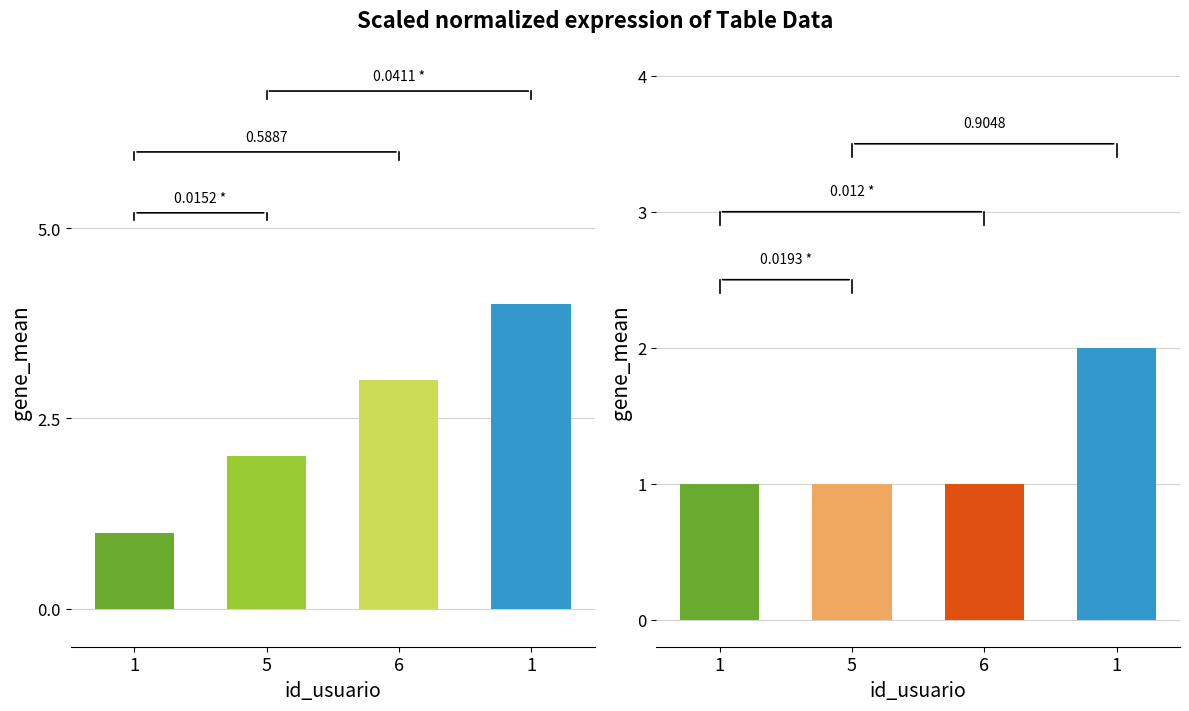

How many groups of bars are there?

4